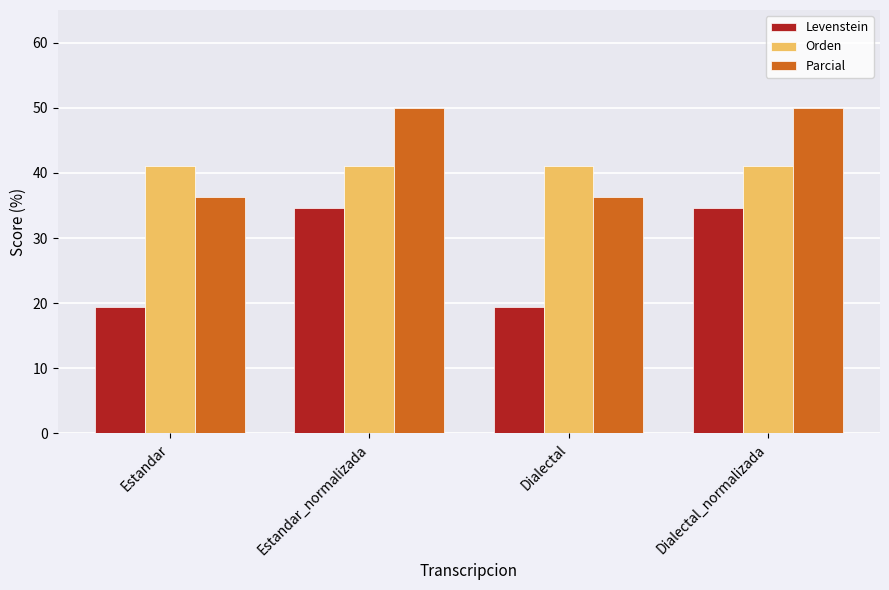

What is the difference between the Levenstein values at Estandar_normalizada and Estandar?

15.2